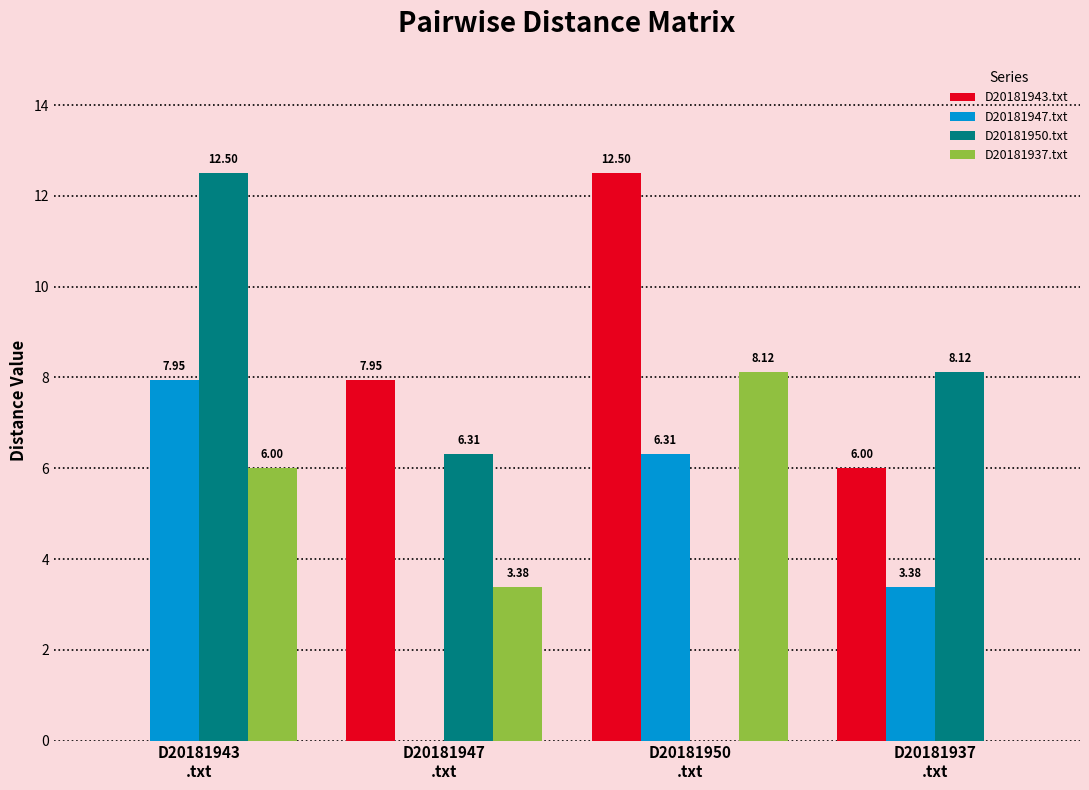

Which series has the largest total across all categories?

D20181950.txt